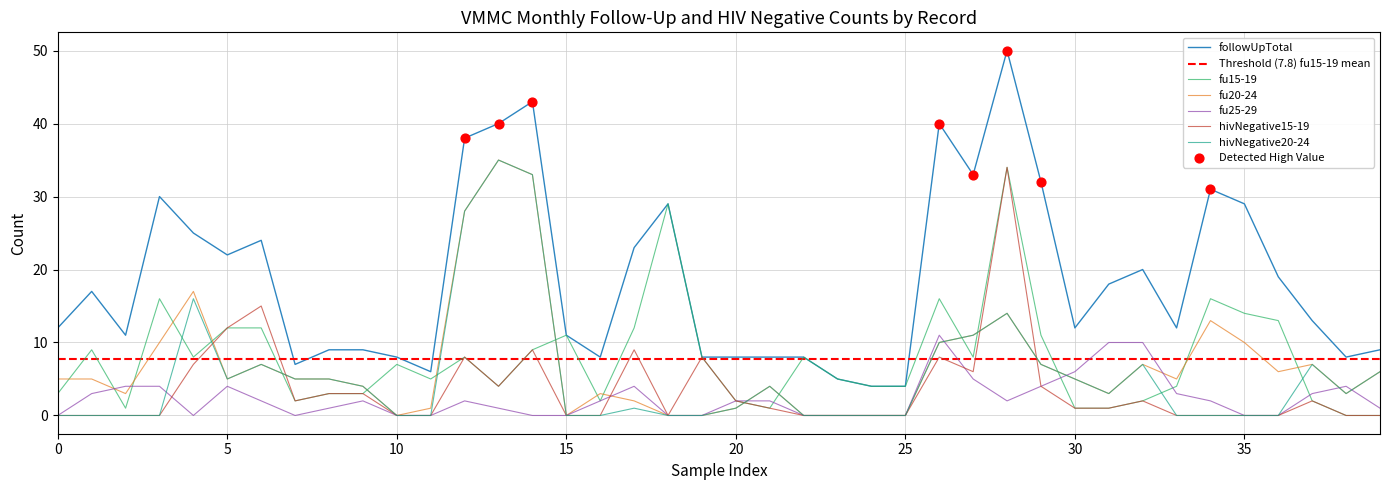

At how many categories does at least one series exceed 41?

2